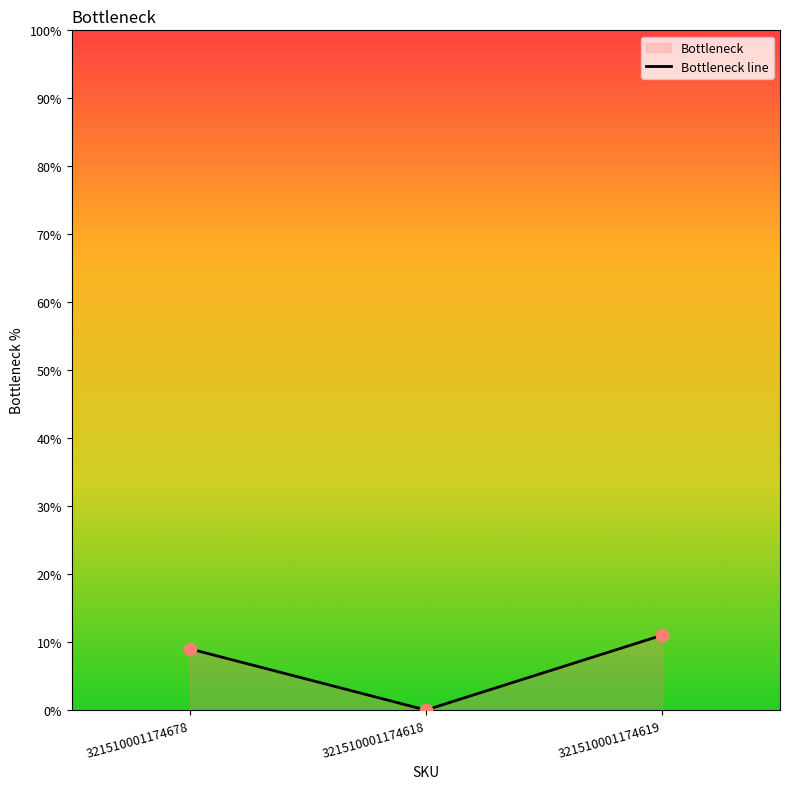

Which has a higher value, 321510001174619 or 321510001174678?

321510001174619